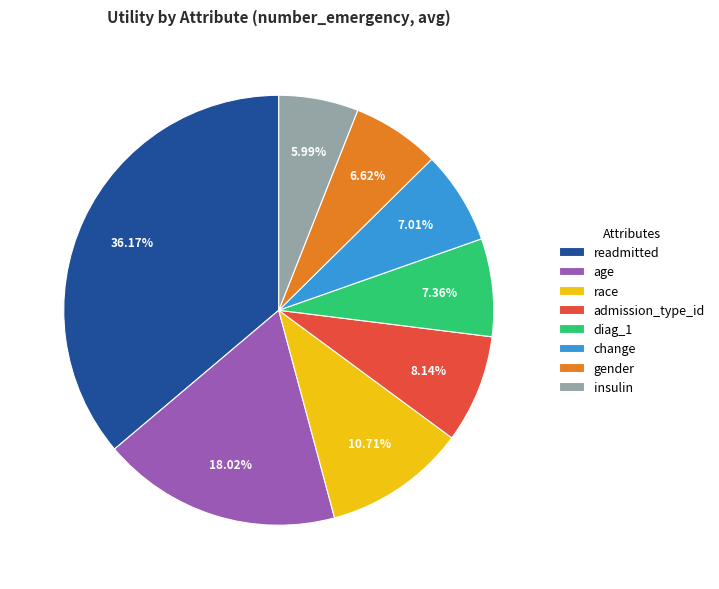

Is it true that admission_type_id is 1% of the pie?

False